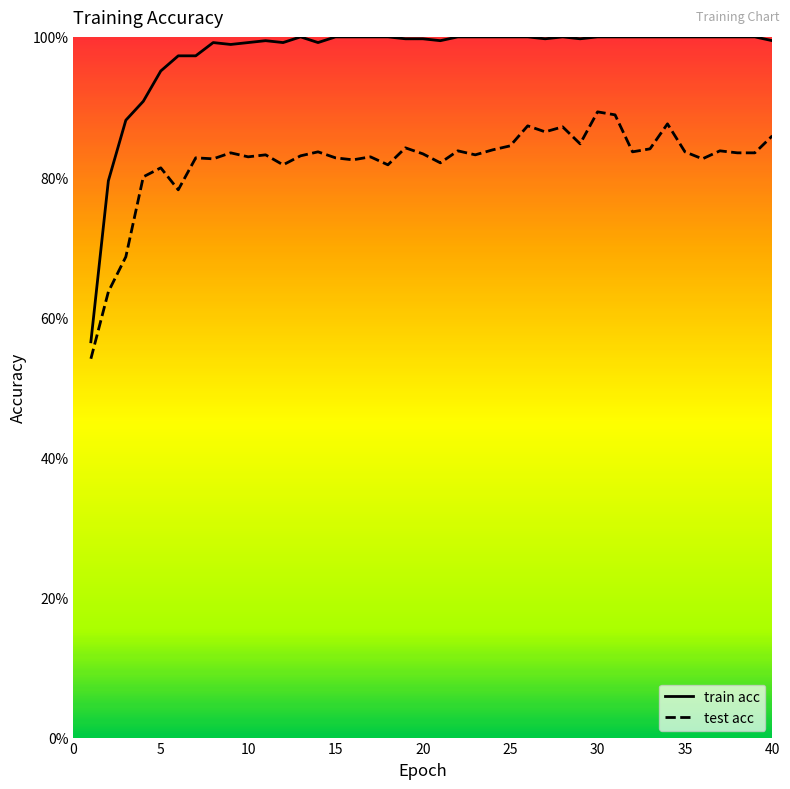

What is the difference between the second highest and second lowest values in the test acc series?

0.3